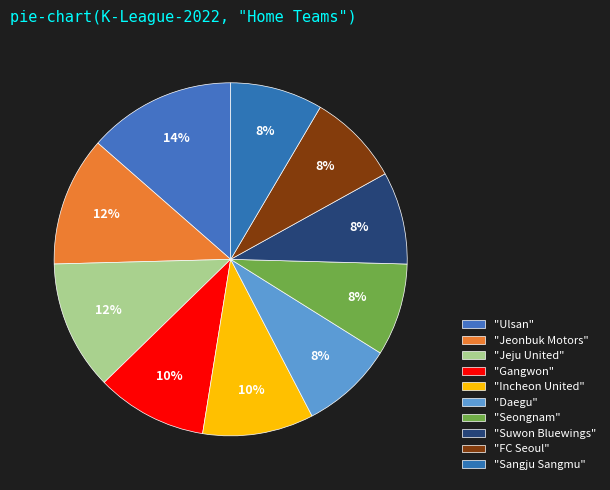

How many segments does this pie chart have?

10